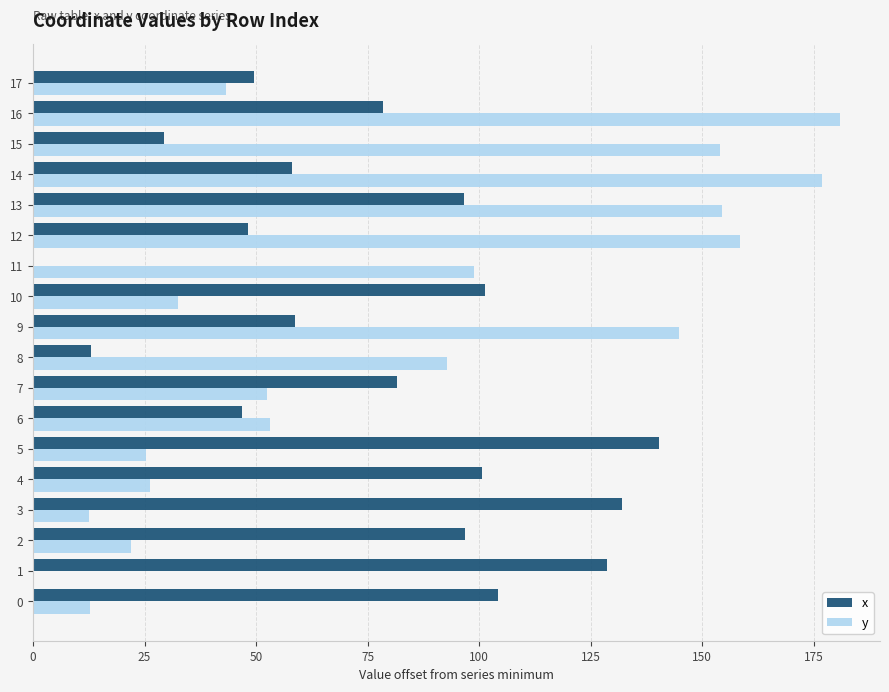

What are all the series names shown in the legend?

x, y